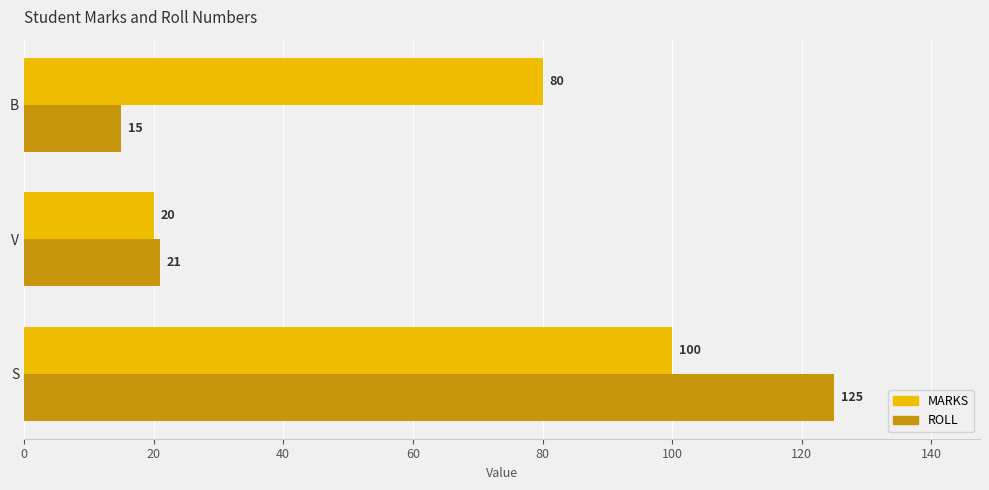

At which category does the chart reach its peak across all series?

S